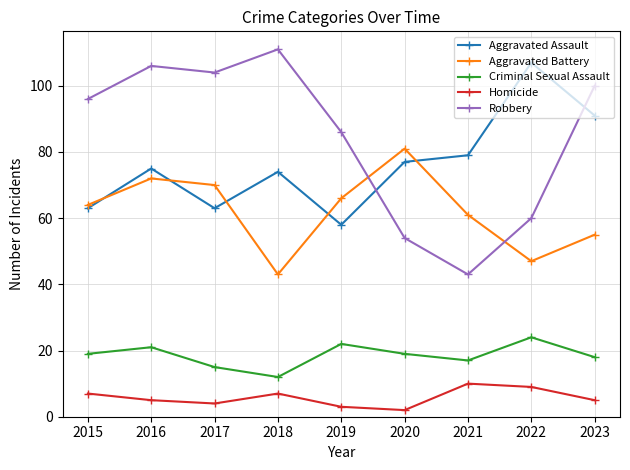

Rank the series at 2019 from highest to lowest value.

Robbery, Aggravated Battery, Aggravated Assault, Criminal Sexual Assault, Homicide